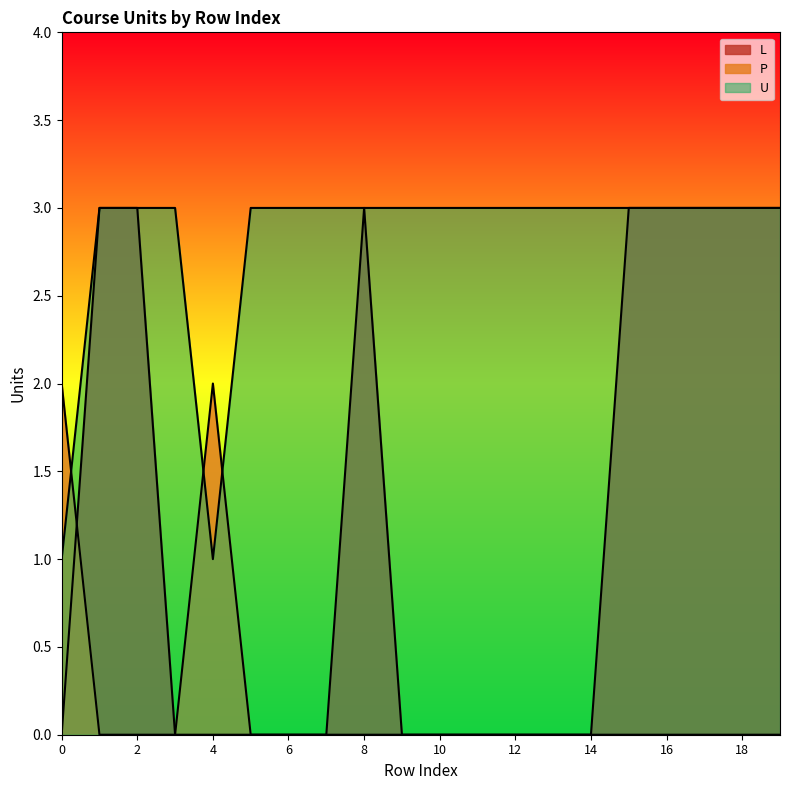

Reading left to right, extract all data points from this chart.

L: 0=0	1=3	2=3	3=0	4=0	5=0	6=0	7=0	8=3	9=0	10=0	11=0	12=0	13=0	14=0	15=3	16=3	17=3	18=3	19=3
P: 0=2	1=0	2=0	3=0	4=2	5=0	6=0	7=0	8=0	9=0	10=0	11=0	12=0	13=0	14=0	15=0	16=0	17=0	18=0	19=0
U: 0=1	1=3	2=3	3=3	4=1	5=3	6=3	7=3	8=3	9=3	10=3	11=3	12=3	13=3	14=3	15=3	16=3	17=3	18=3	19=3